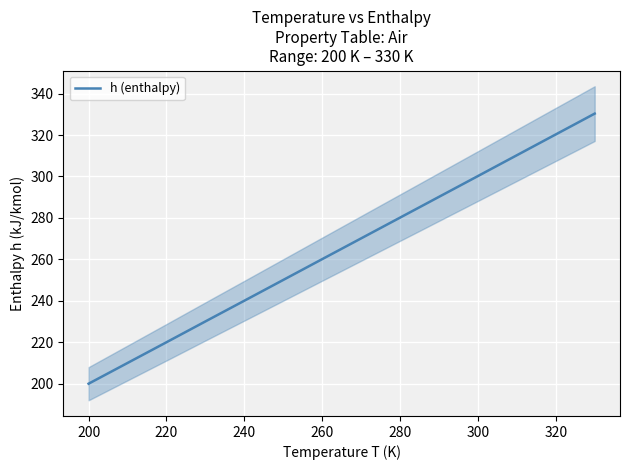

What is the greatest value displayed?

330.3